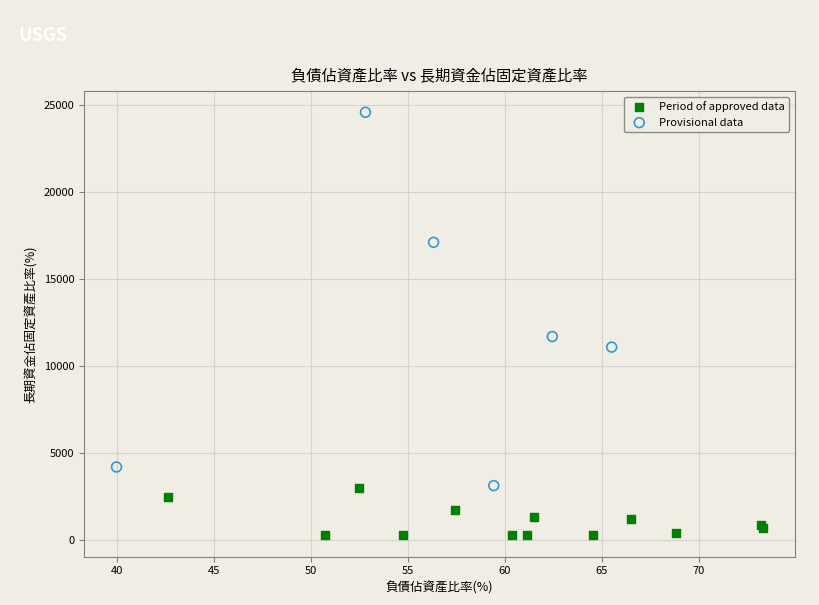

Which series has the widest spread of Y values?

Provisional data